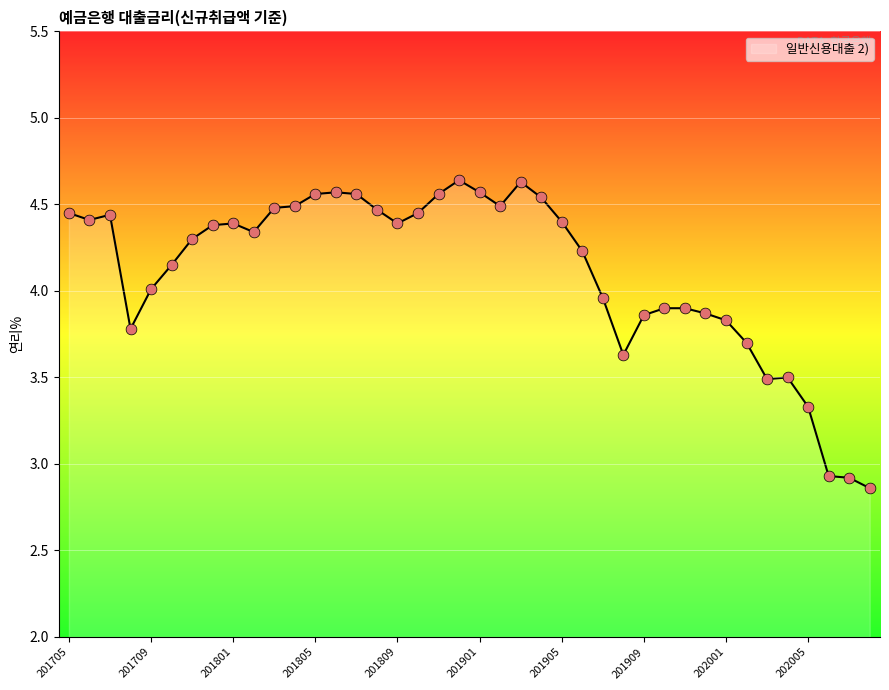

What is the difference between the maximum and minimum values?

1.8